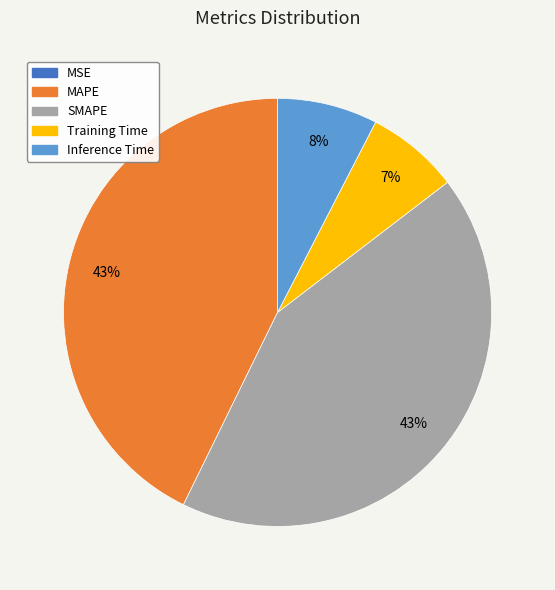

Between MAPE and Training Time, which is larger?

MAPE